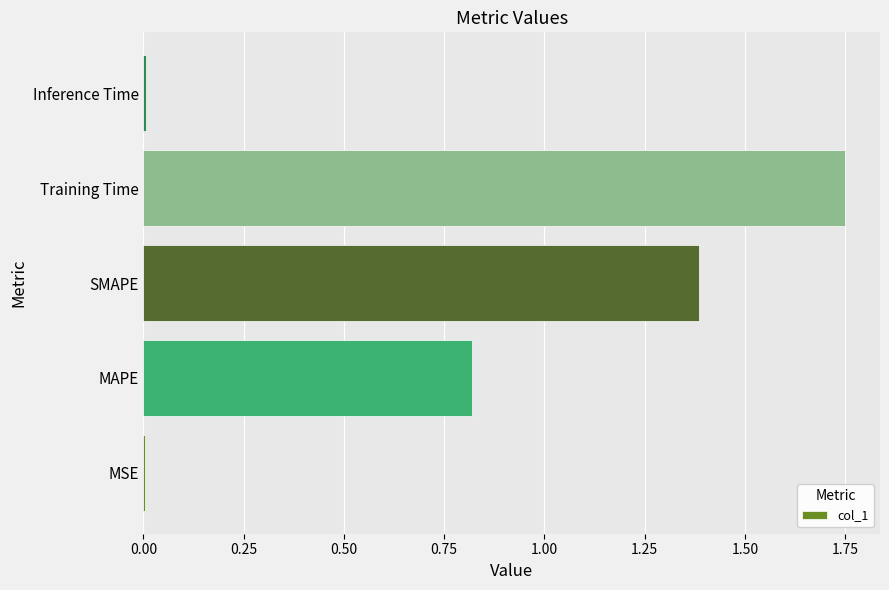

The value at MSE is 0.0. True or false?

True